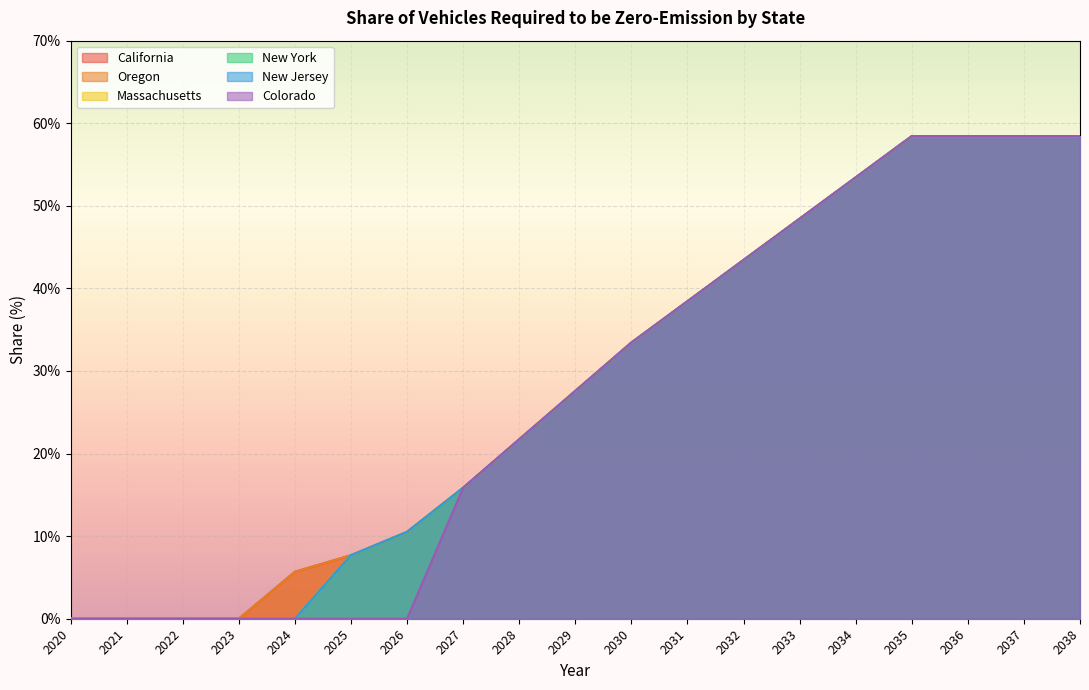

Which series changed the most between 2027 and 2029?

California